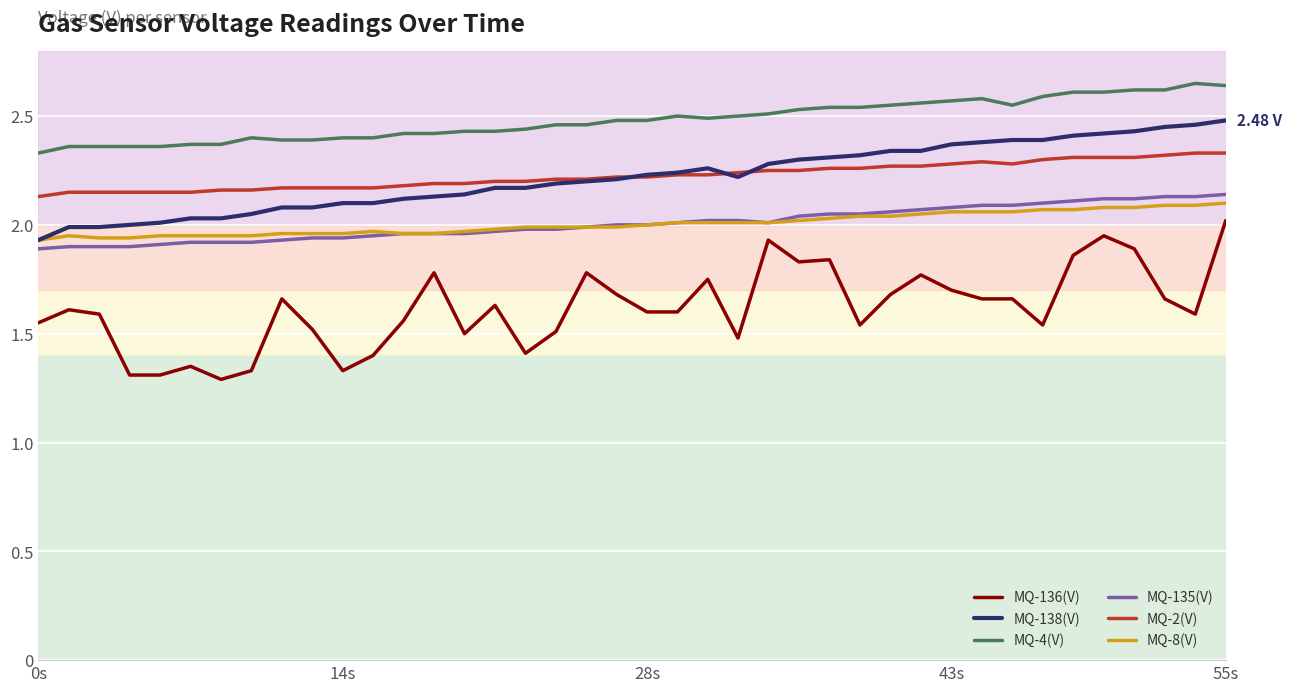

Which series has the largest range (max minus min)?

MQ-136(V)